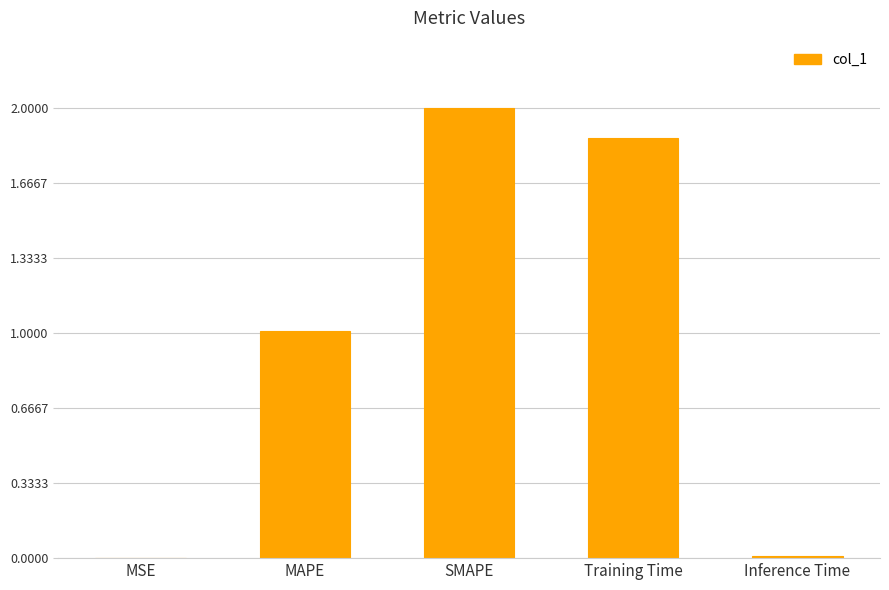

Which has a higher value, MAPE or MSE?

MAPE